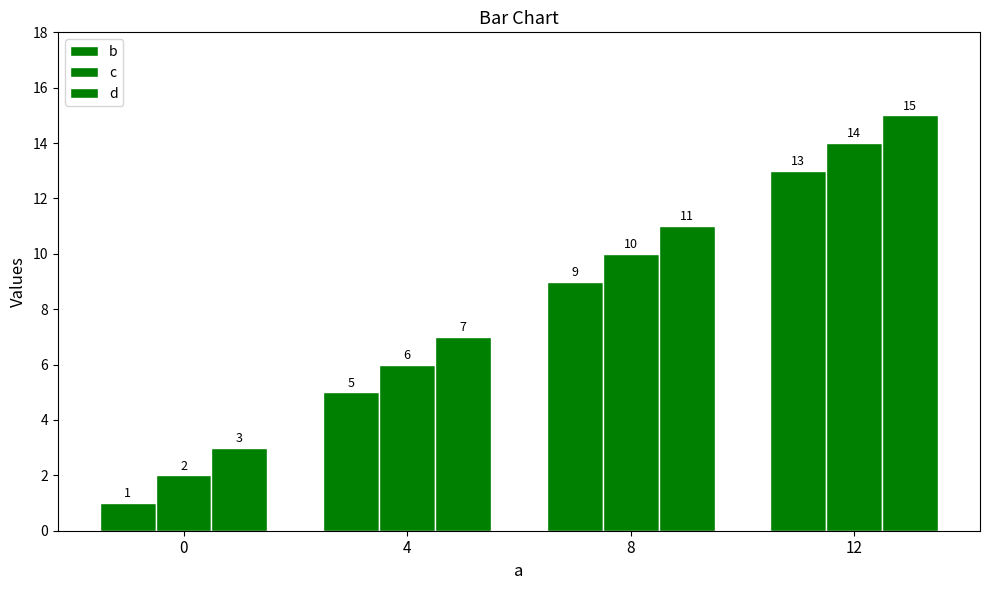

Rank the series at 4 from highest to lowest value.

d, c, b